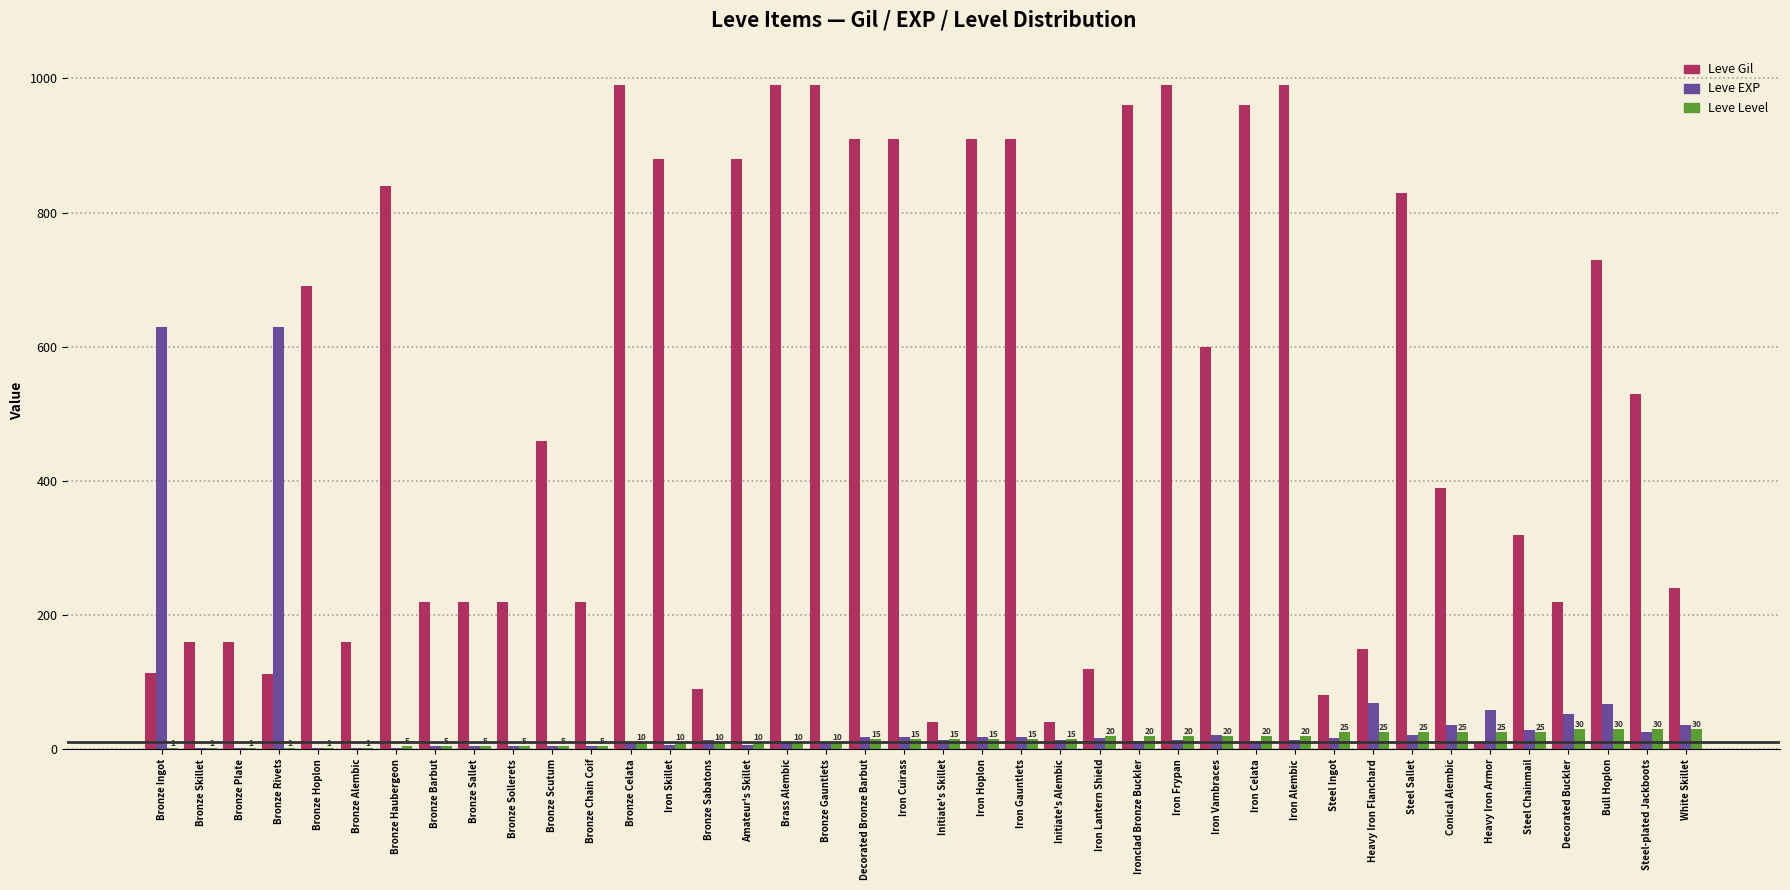

Is the value of Leve Gil at Iron Lantern Shield greater than the value of Leve Level at Bronze Scutum?

Yes